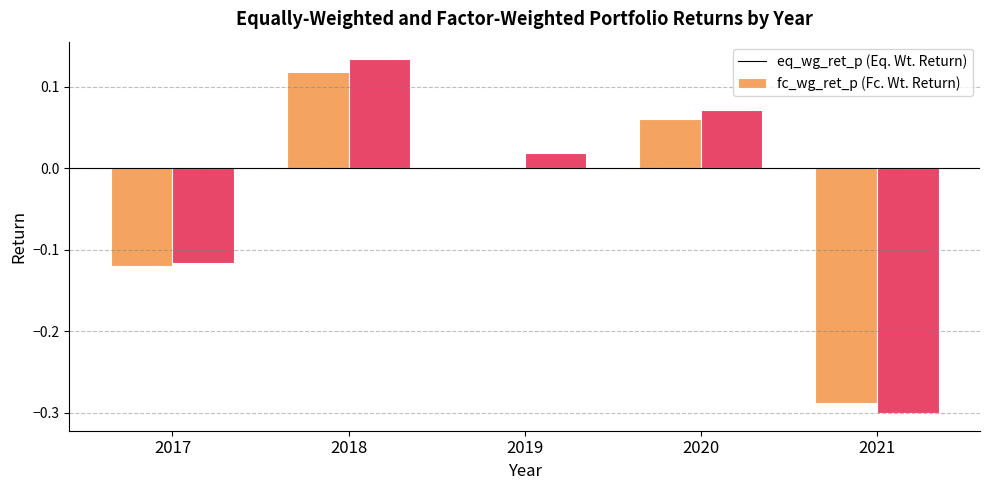

At which category is the sum across all series the highest?

2018